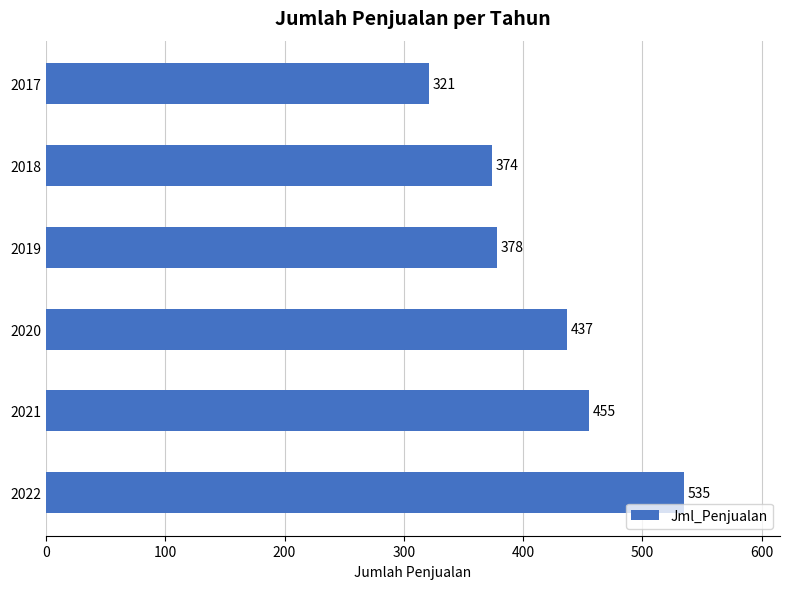

Rank the categories by value from lowest to highest.

2017, 2018, 2019, 2020, 2021, 2022